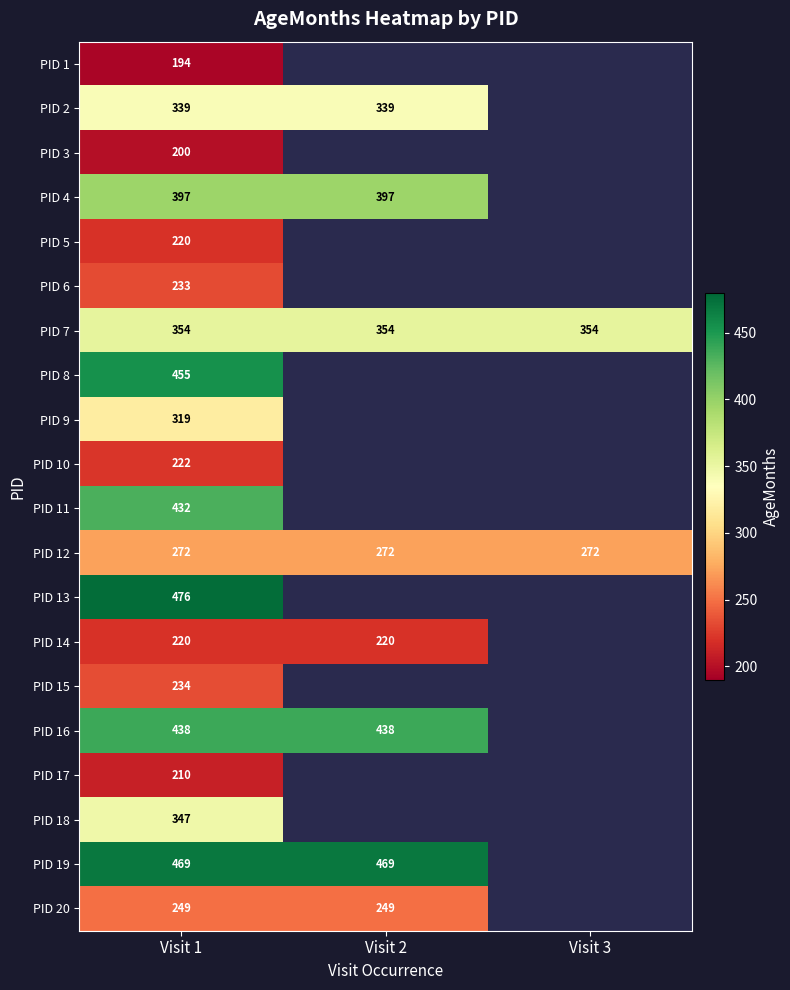

What is the total value across all series at Visit 1?

6280